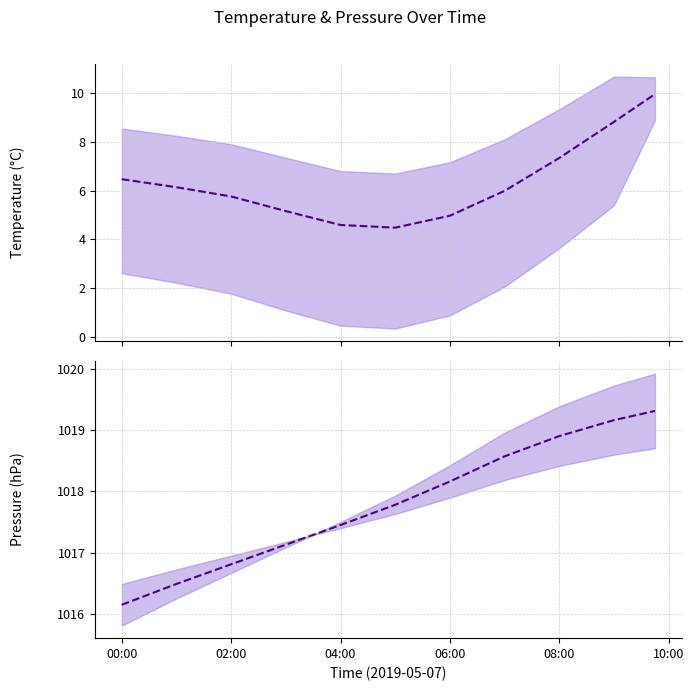

How many lines are shown in the chart?

2